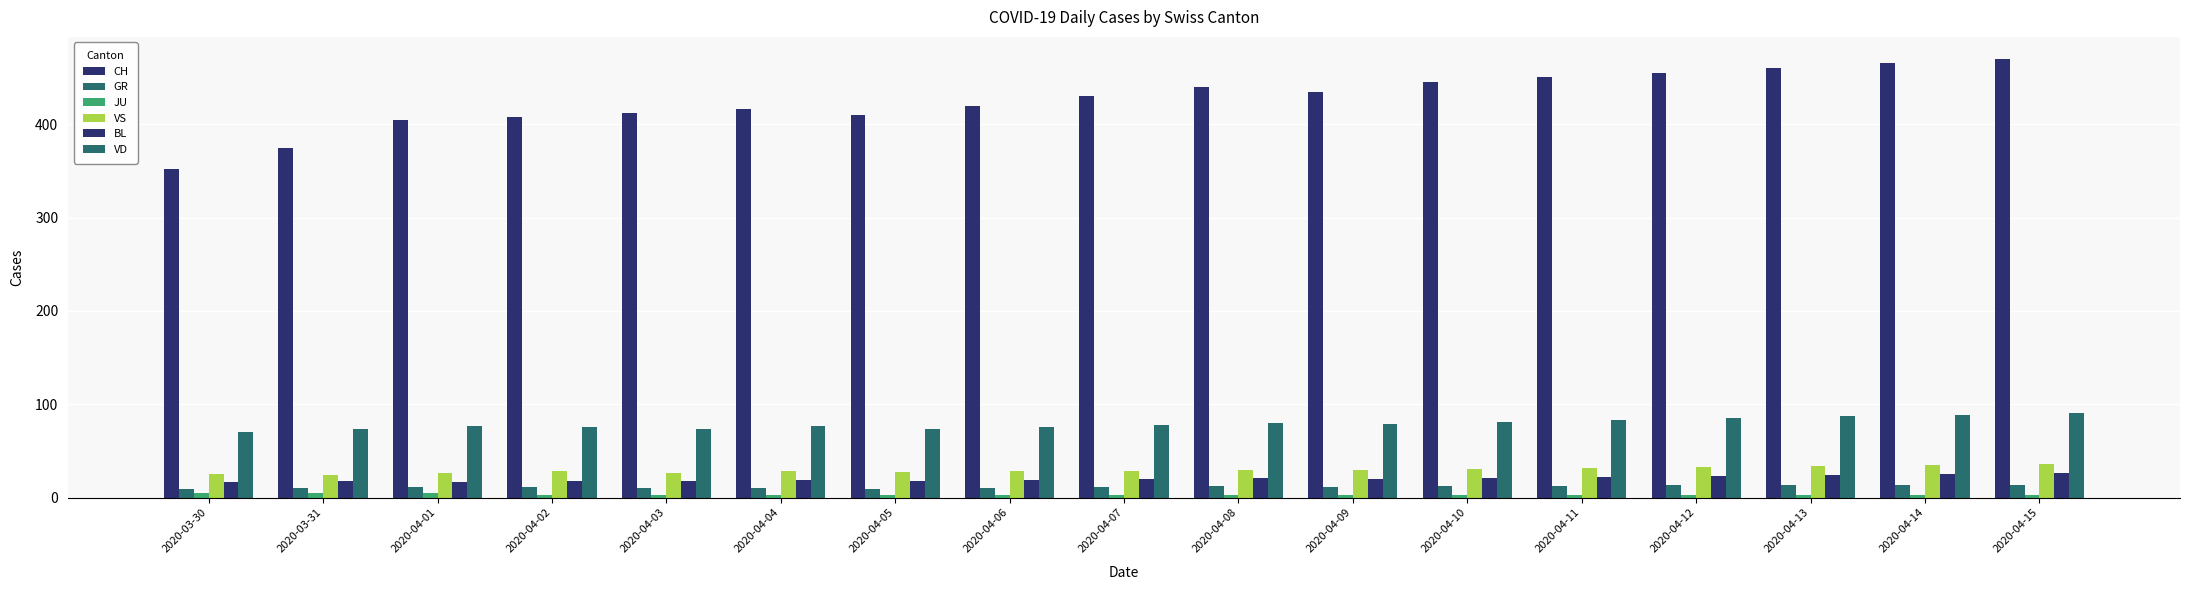

Rank the series at 2020-04-07 from lowest to highest value.

JU, GR, BL, VS, VD, CH